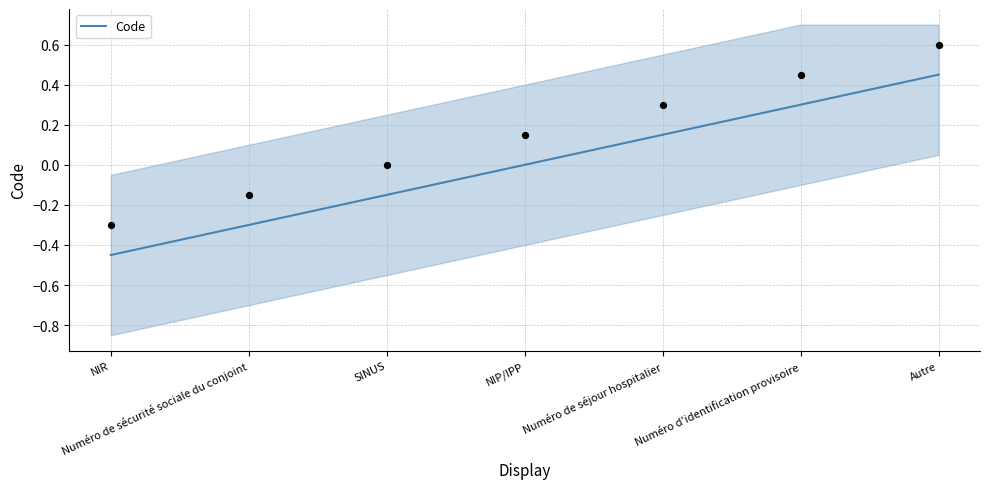

Which has a higher value, Numéro de sécurité sociale du conjoint or Numéro de séjour hospitalier?

Numéro de séjour hospitalier